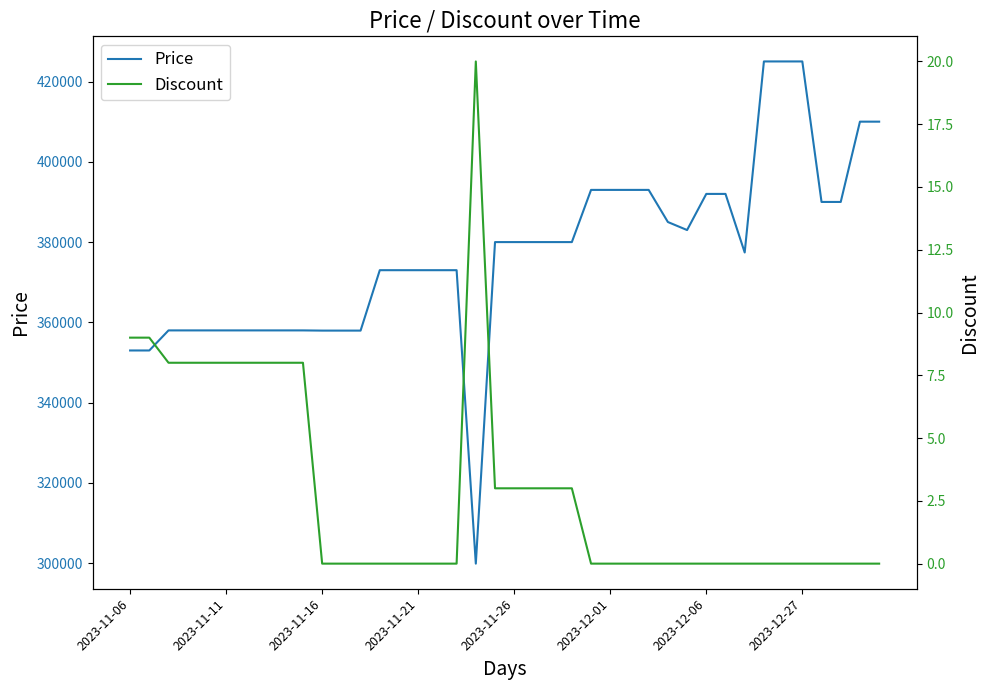

How many values in Discount are above zero?

16